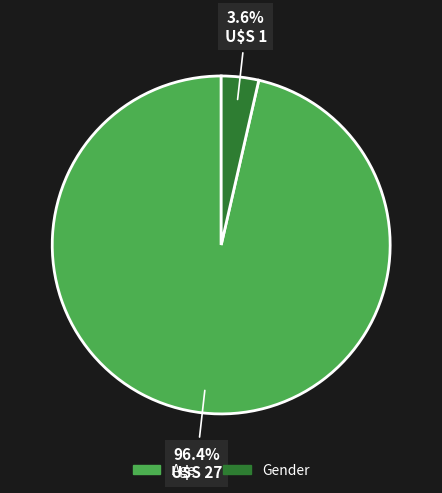

Combined, what portion of the pie is Gender and Age?

100.0%